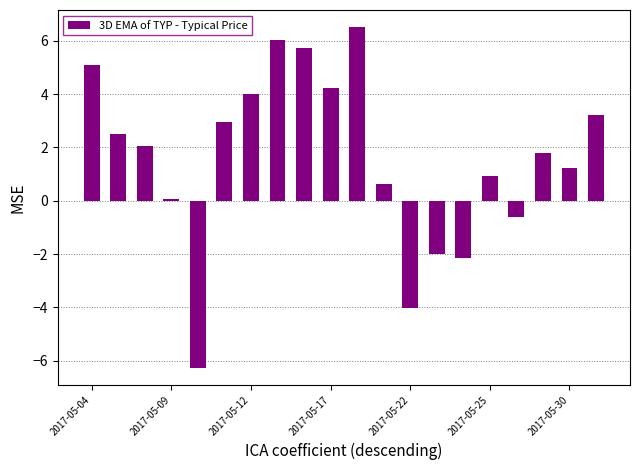

Reading left to right, what are all the values shown in this chart?

5.1	2.5	2.1	0.1	-6.3	3.0	4.0	6.0	5.7	4.2	6.5	0.6	-4.0	-2.0	-2.2	0.9	-0.6	1.8	1.2	3.2